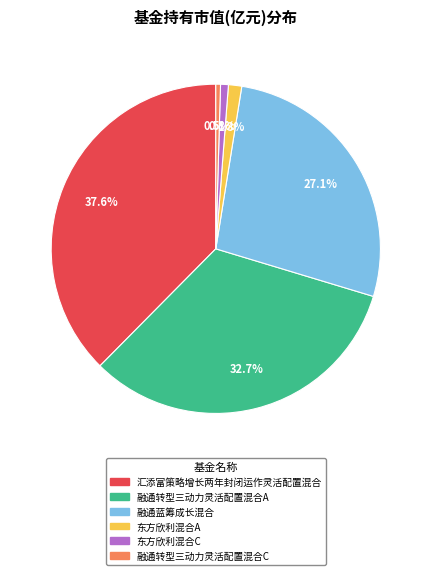

Does any single category account for the majority?

No